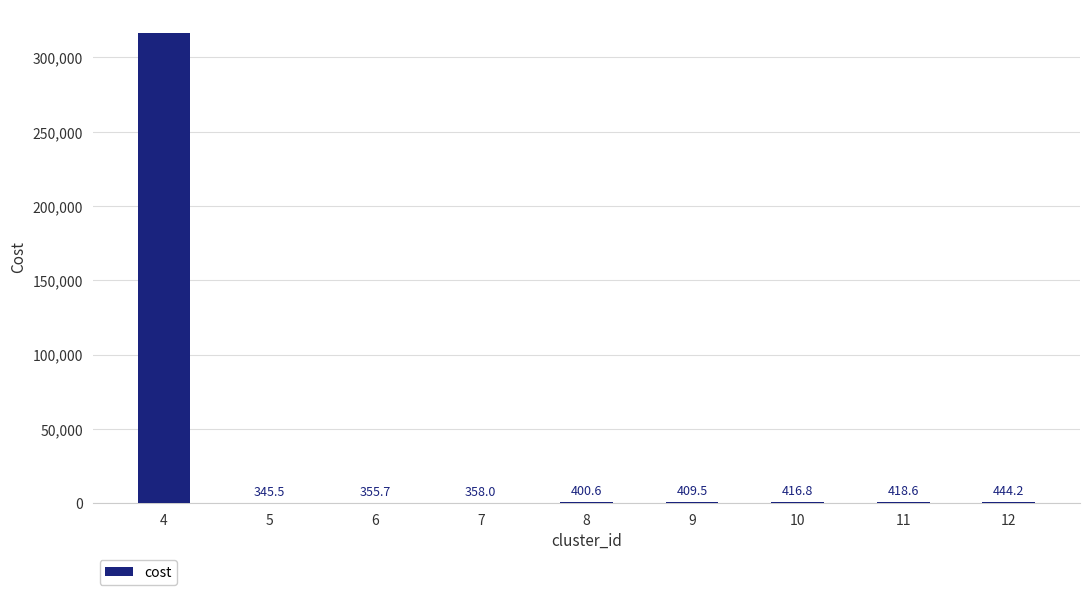

Are the bars horizontal?

No